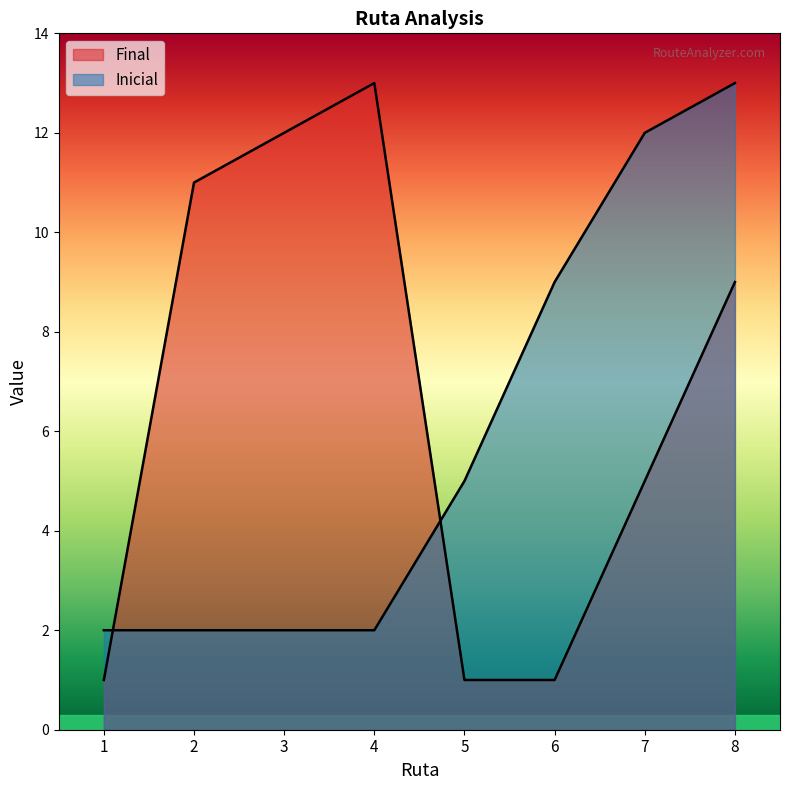

Which has a higher value, 5 or 1?

5